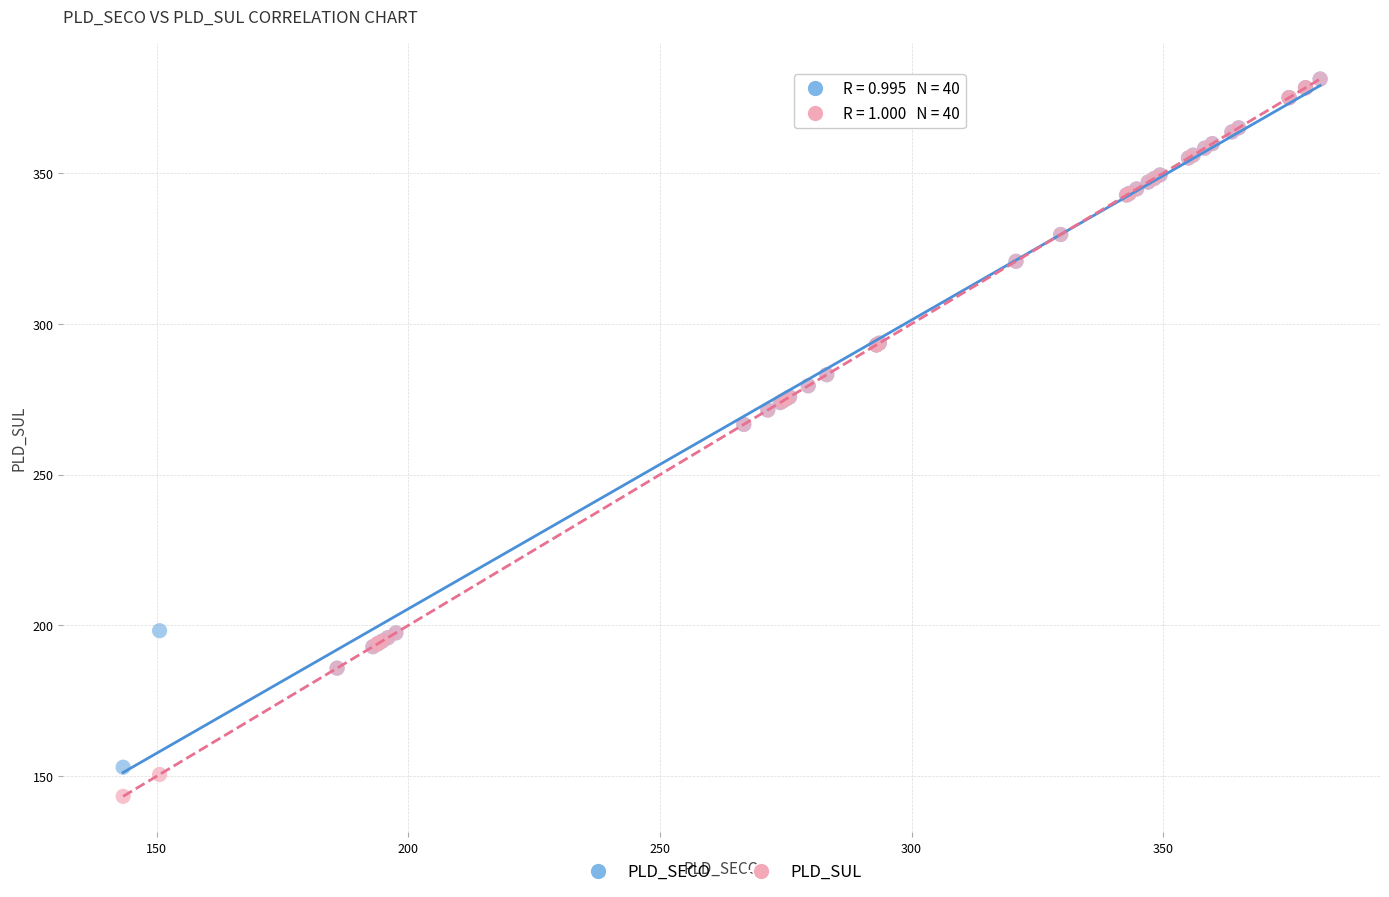

What are all the series names shown in the legend?

PLD_SECO, PLD_SUL